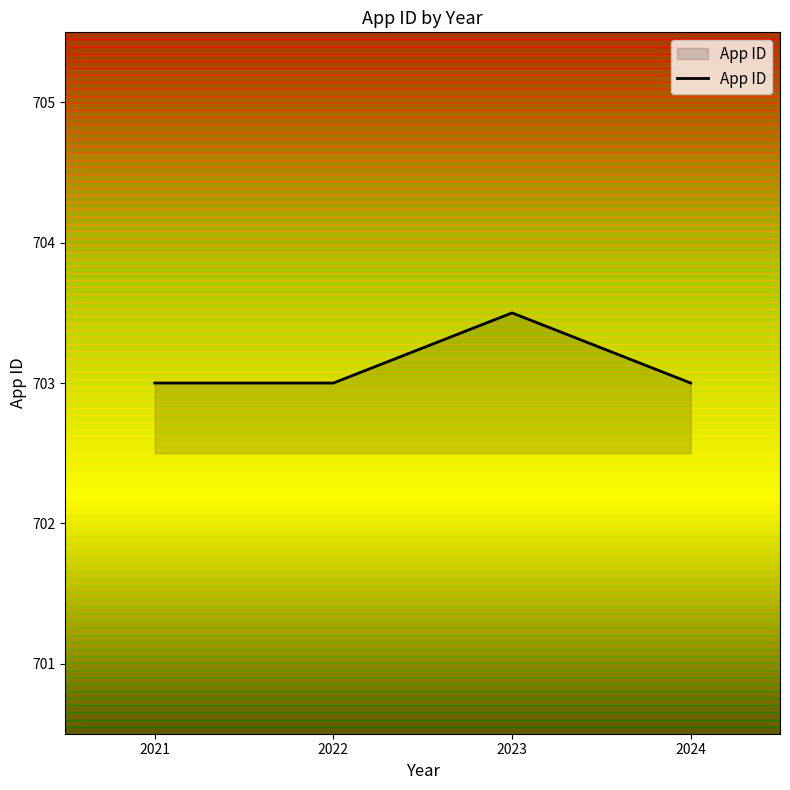

What is the ratio of the value at 2021 to the value at 2023?

1.0